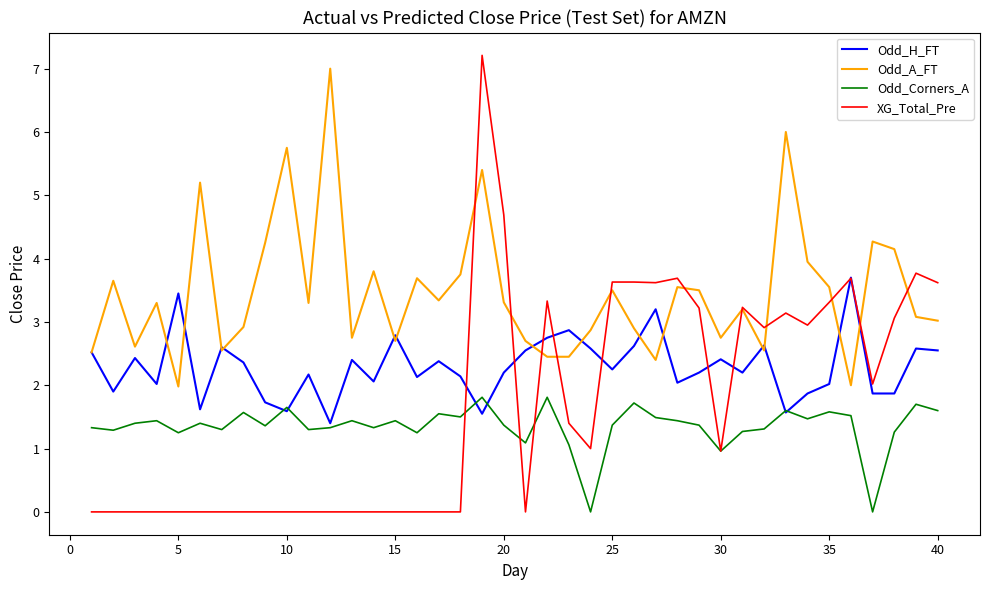

What is the difference between the maximum and minimum values in the Odd_A_FT series?

5.0